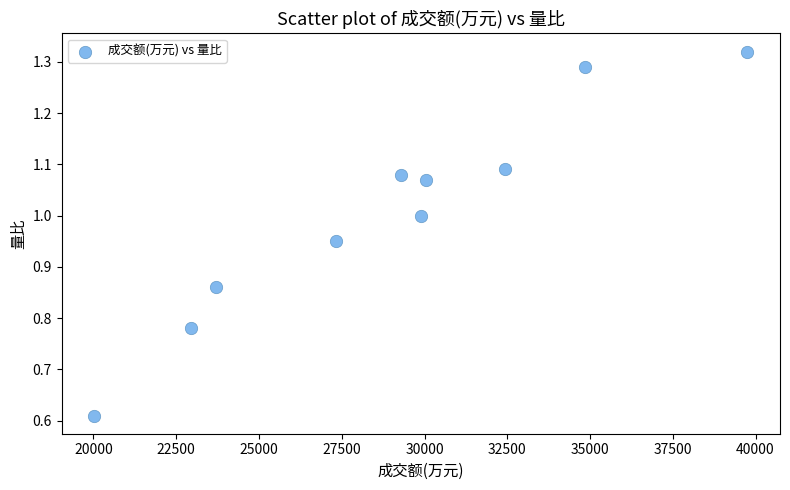

What is the average Y value?

1.0